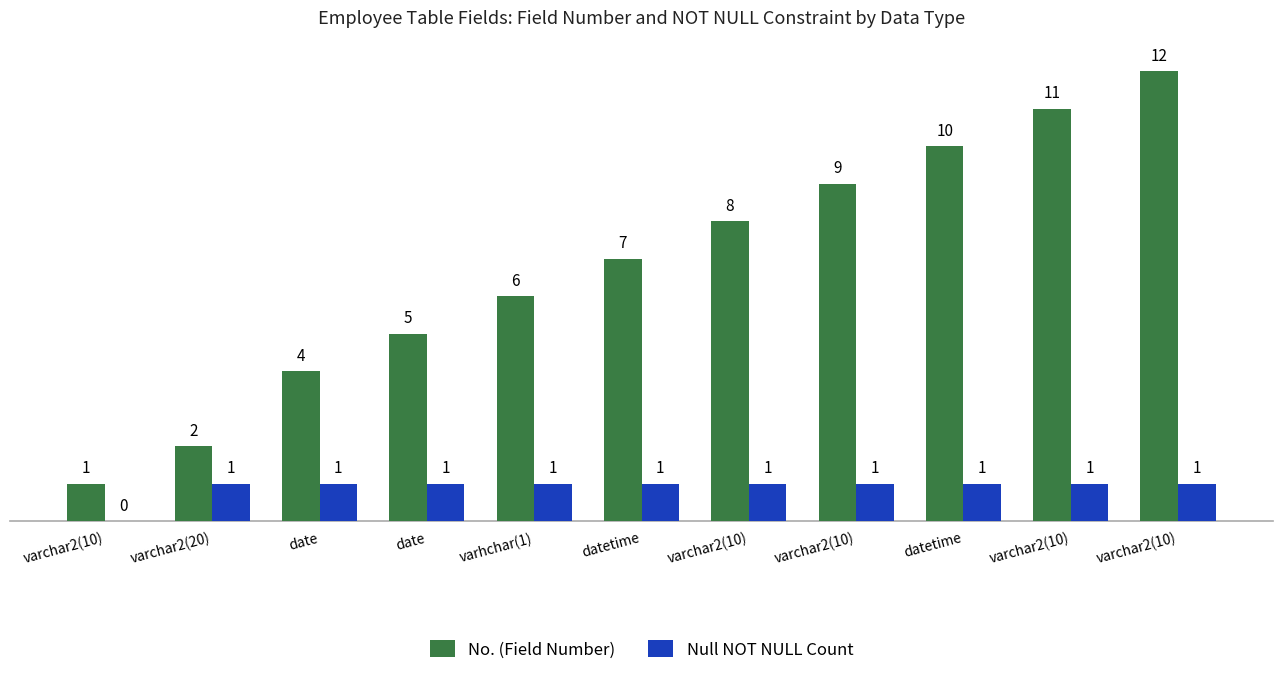

Reading left to right, list all the values displayed in this chart.

No. (Field Number): varchar2(10)=1	varchar2(20)=2	date=4	date=5	varhchar(1)=6	datetime=7	varchar2(10)=8	varchar2(10)=9	datetime=10	varchar2(10)=11	varchar2(10)=12
Null NOT NULL Count: varchar2(10)=0	varchar2(20)=1	date=1	date=1	varhchar(1)=1	datetime=1	varchar2(10)=1	varchar2(10)=1	datetime=1	varchar2(10)=1	varchar2(10)=1